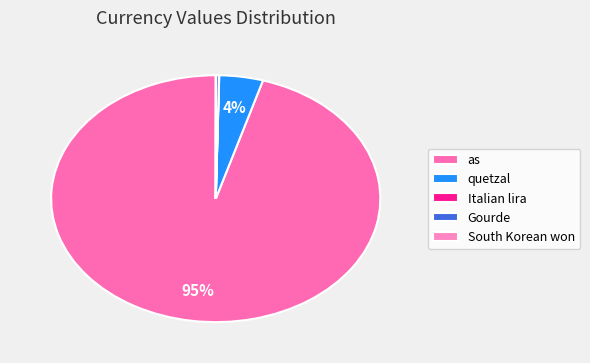

Count the number of slices in the pie.

5